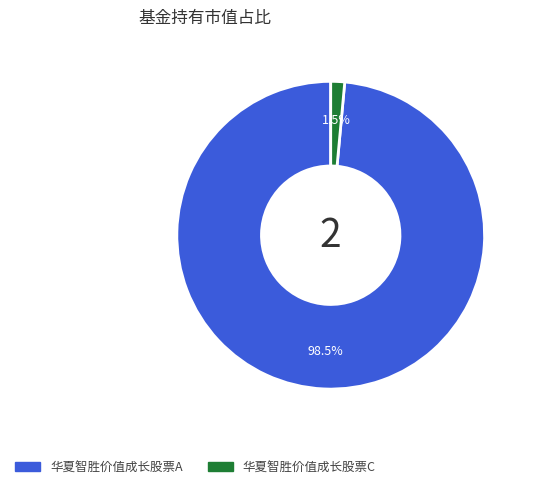

Which category has the smallest portion of the pie?

华夏智胜价值成长股票C